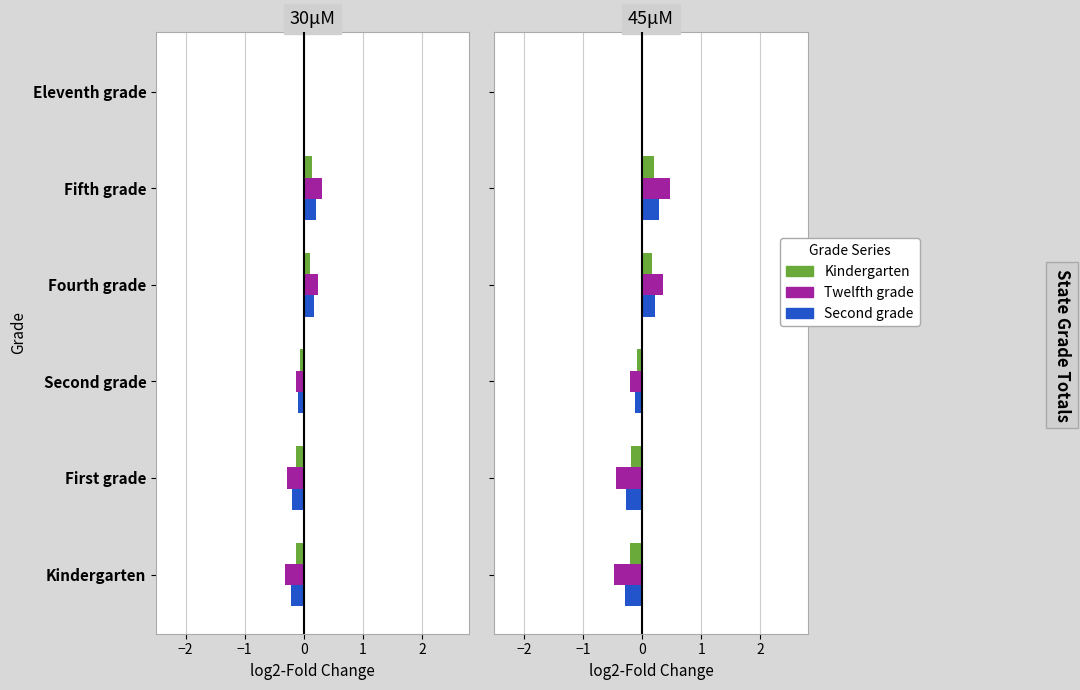

How many distinct data groups are displayed?

3